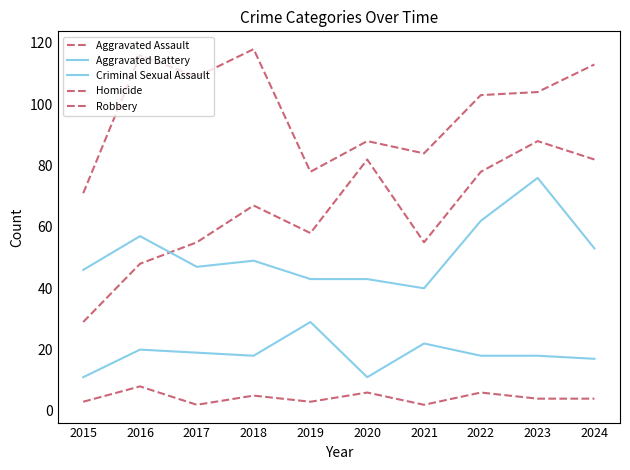

Does the chart display data point markers on the line(s)?

No